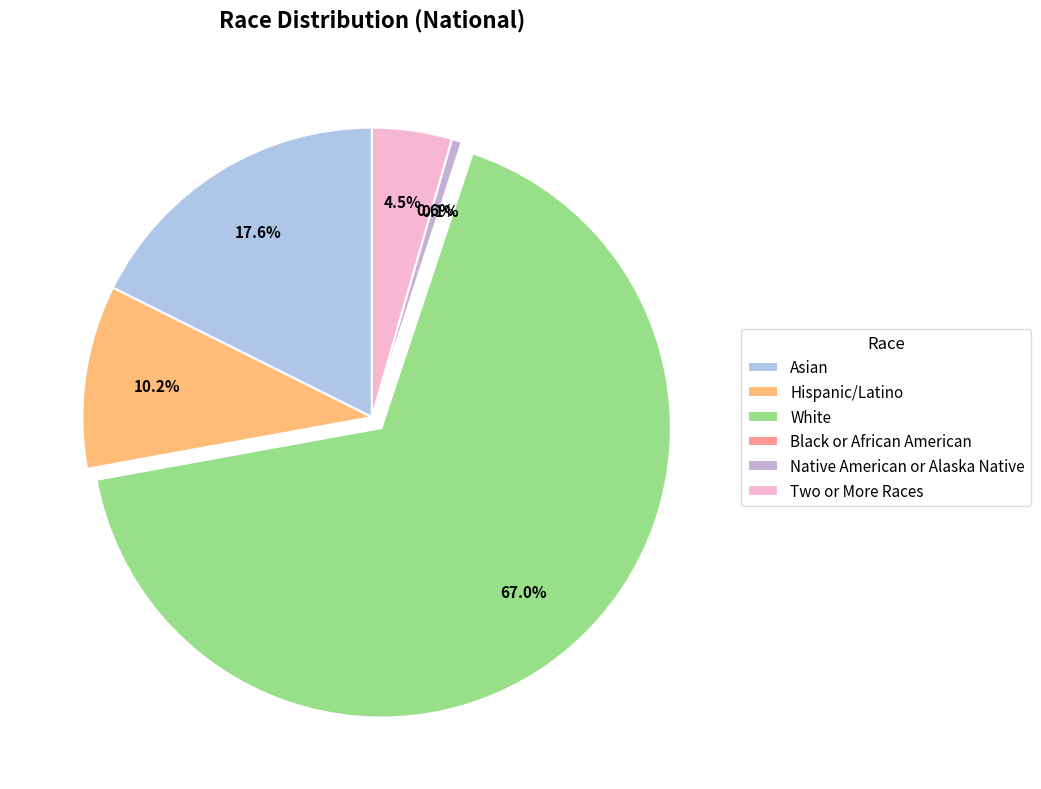

True or false: Asian accounts for 11% of the total.

False